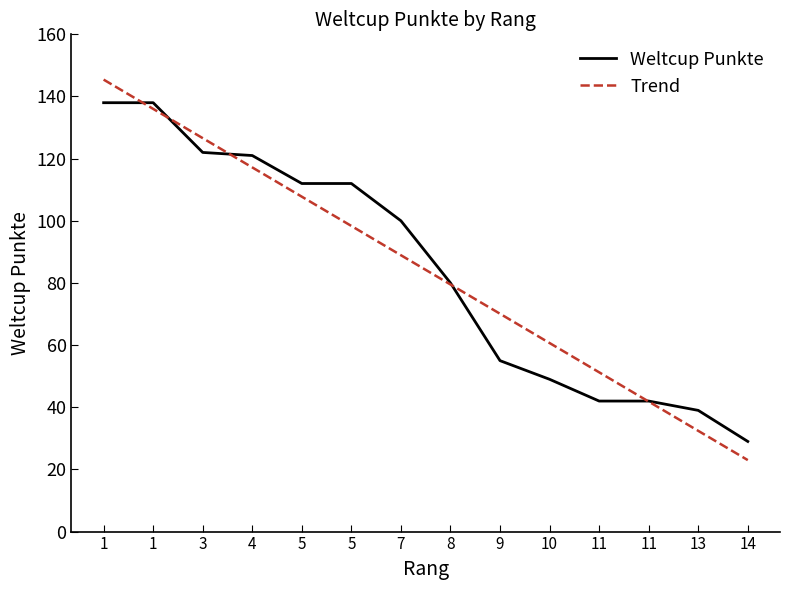

After their last crossing, which series has the higher values: Trend or Weltcup Punkte?

Weltcup Punkte